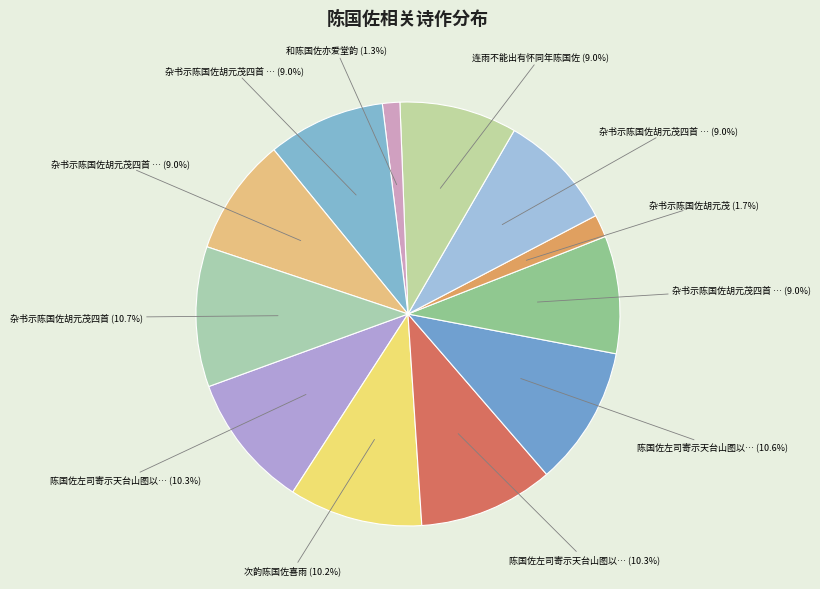

Count the number of slices in the pie.

12